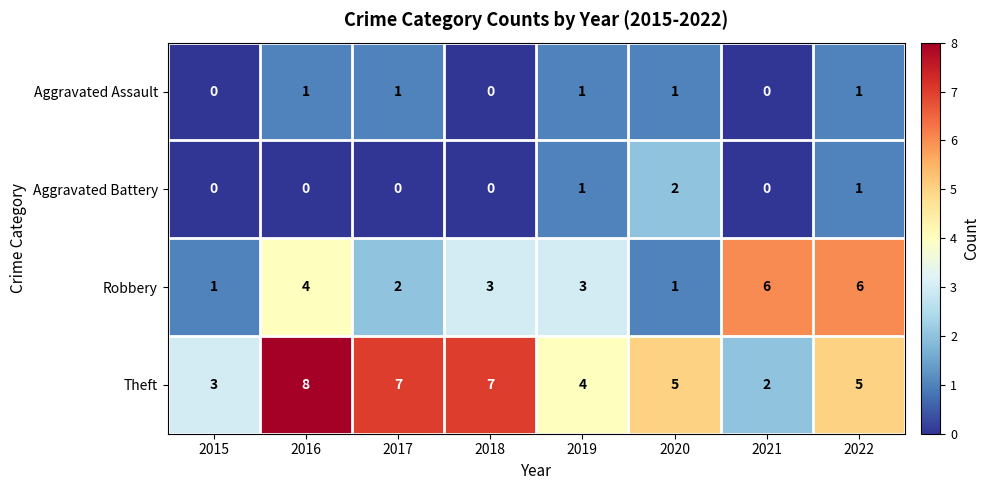

What is the greatest value displayed?

8